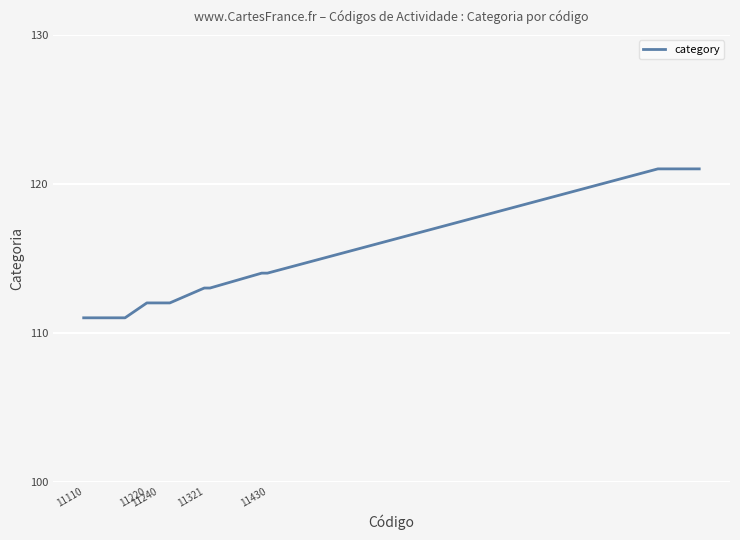

How many series are shown in this chart?

1